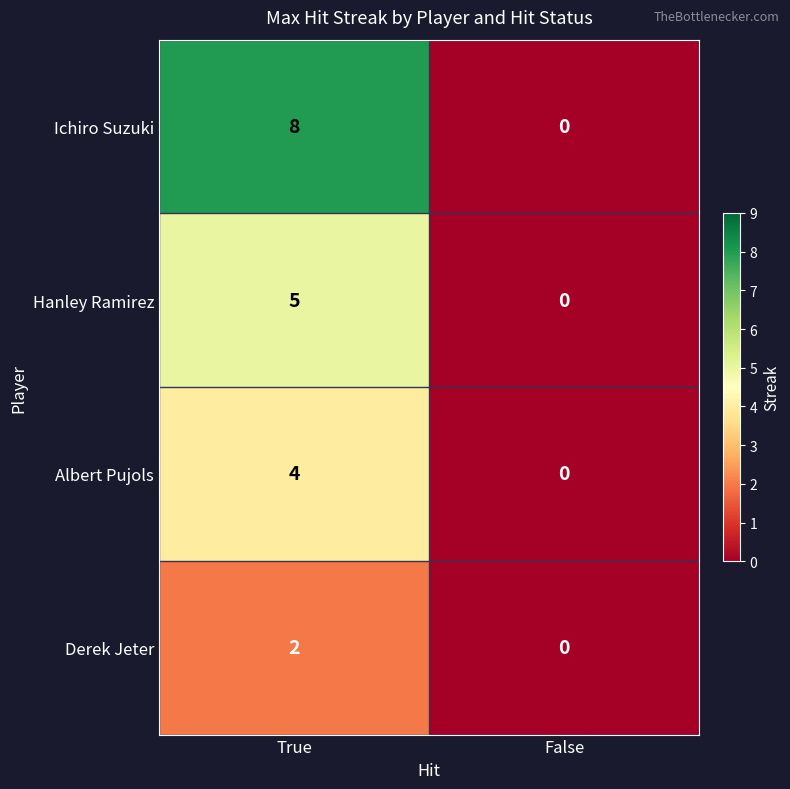

The value of Derek Jeter at False is -1. True or false?

False